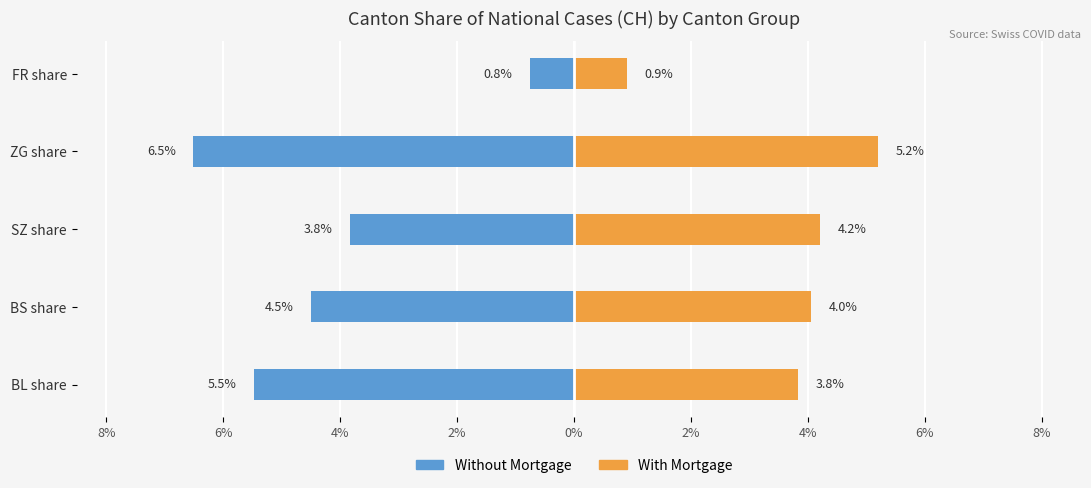

Count the number of data series in this chart.

2